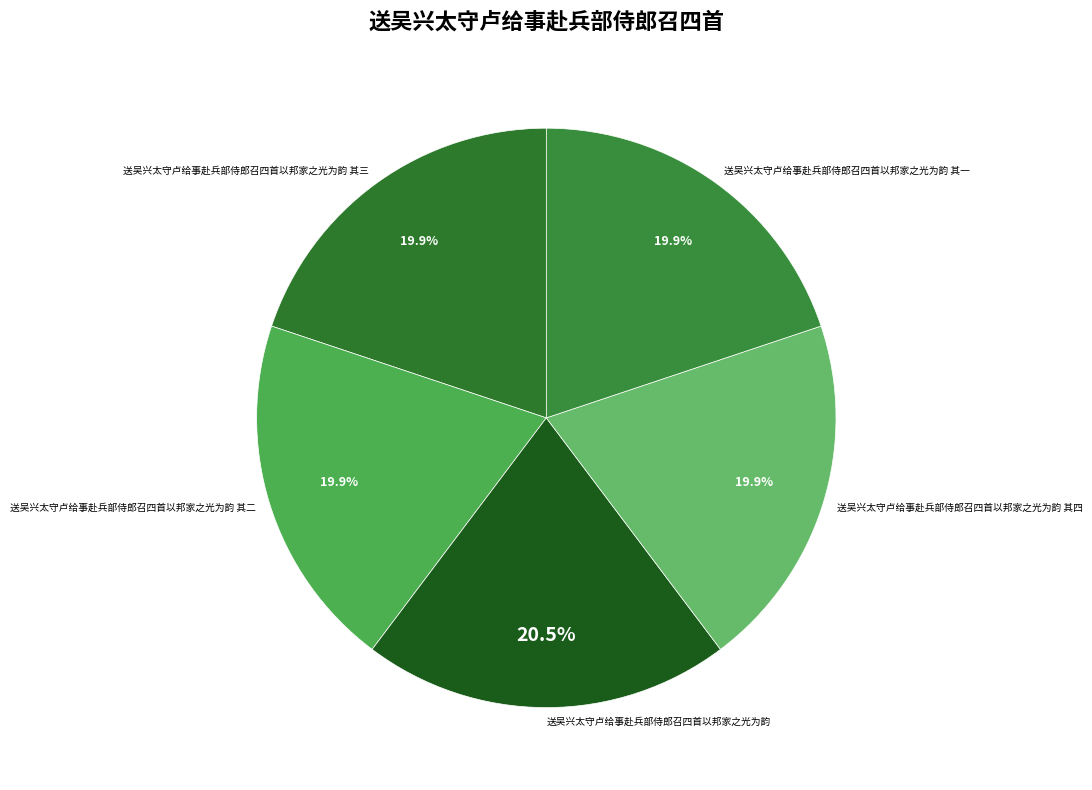

What percentage is NOT represented by 送吴兴太守卢给事赴兵部侍郎召四首以邦家之光为韵 其三?

80.1%